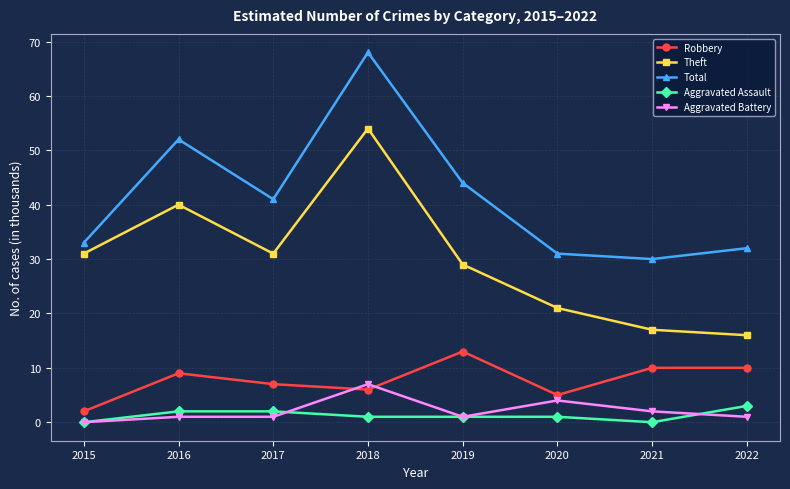

What is the sum of the Theft values at 2019 and 2022?

45